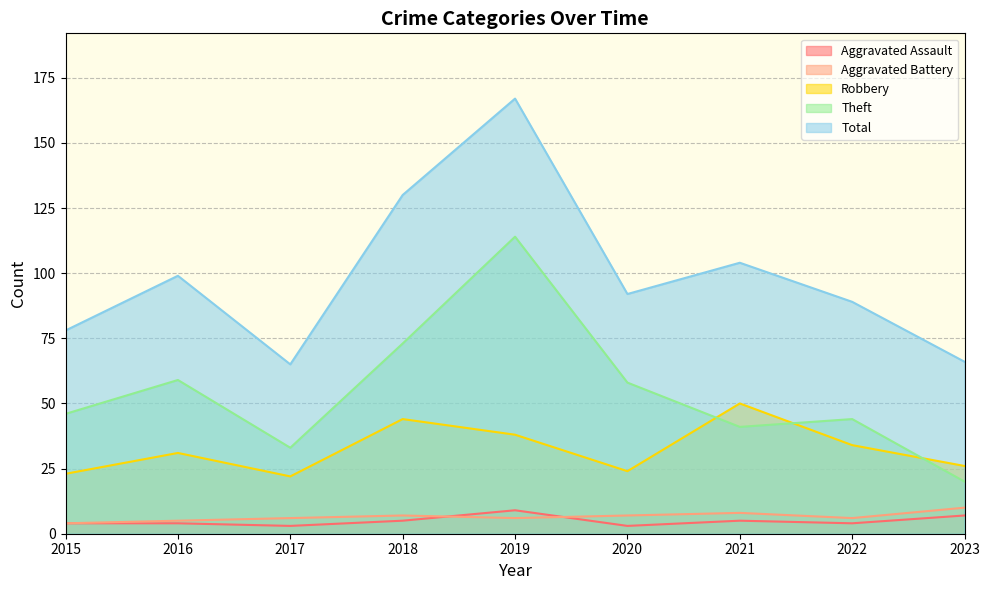

Which series has the widest spread of values?

Total